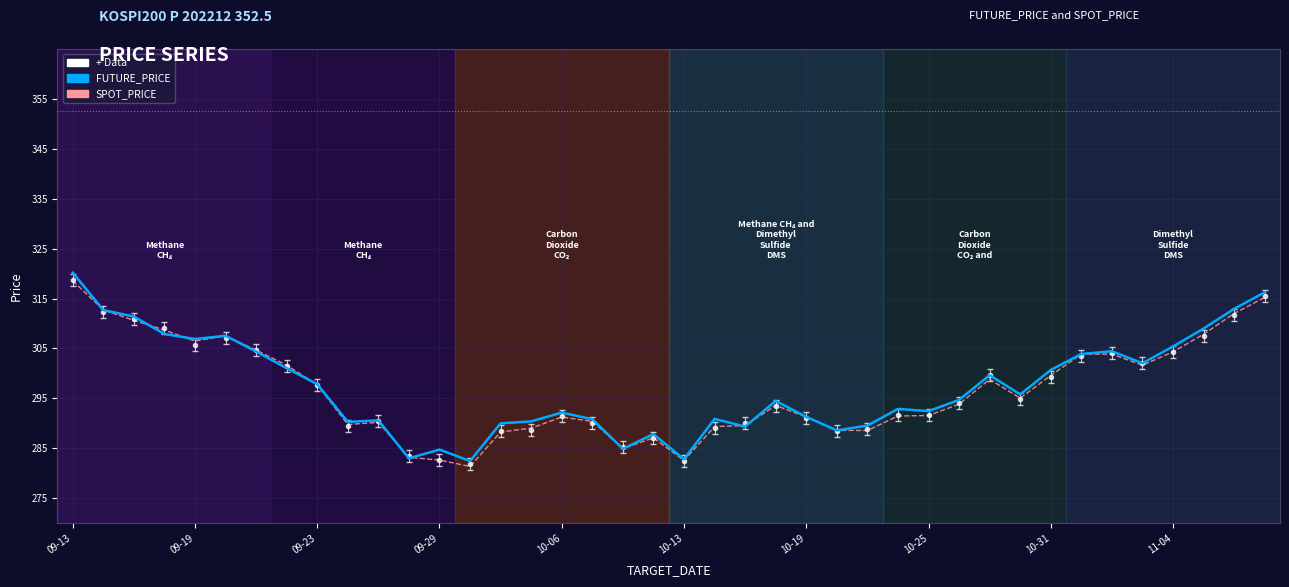

The SPOT_PRICE series shows 184.2 at 2022-10-18. True or false?

False